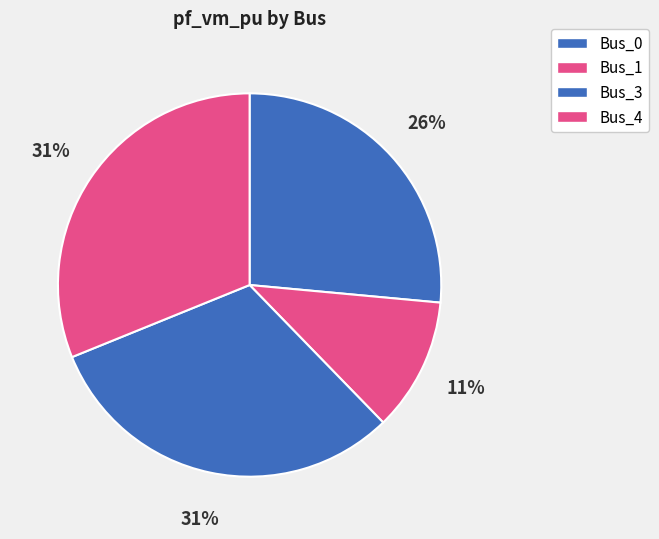

Does Bus_4 represent more than half of the total?

No